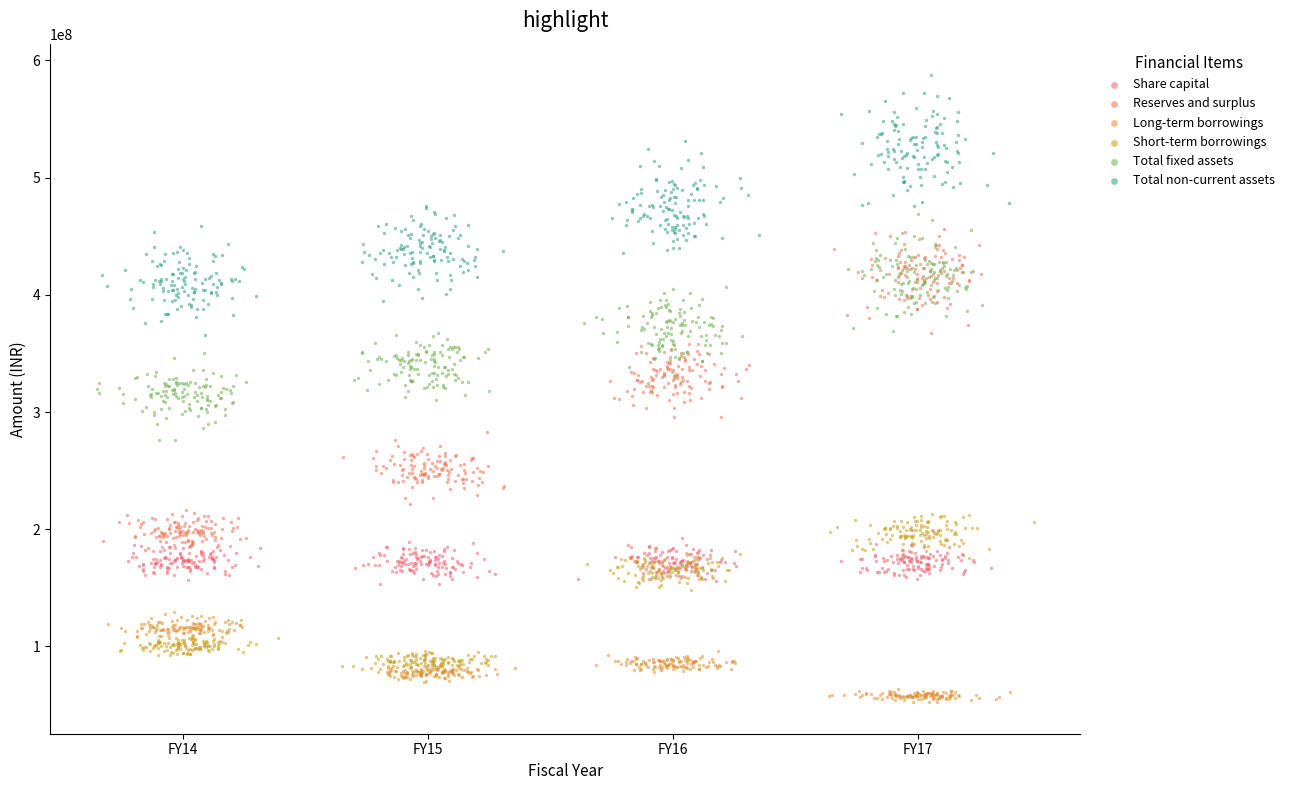

Which series has the largest Y range (max minus min)?

Reserves and surplus